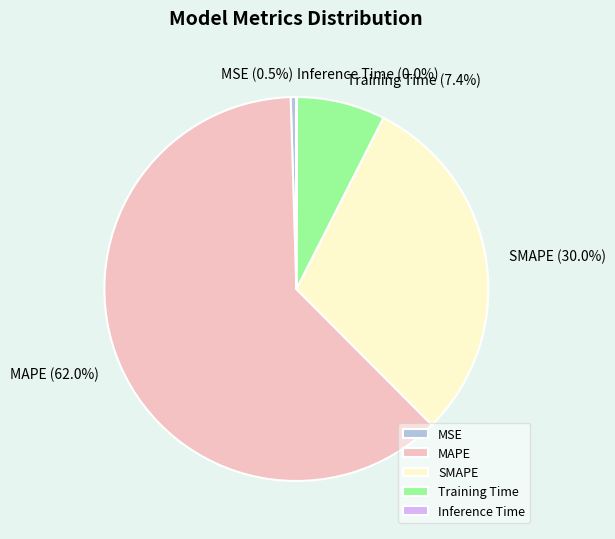

Which category has the biggest portion of the pie?

MAPE